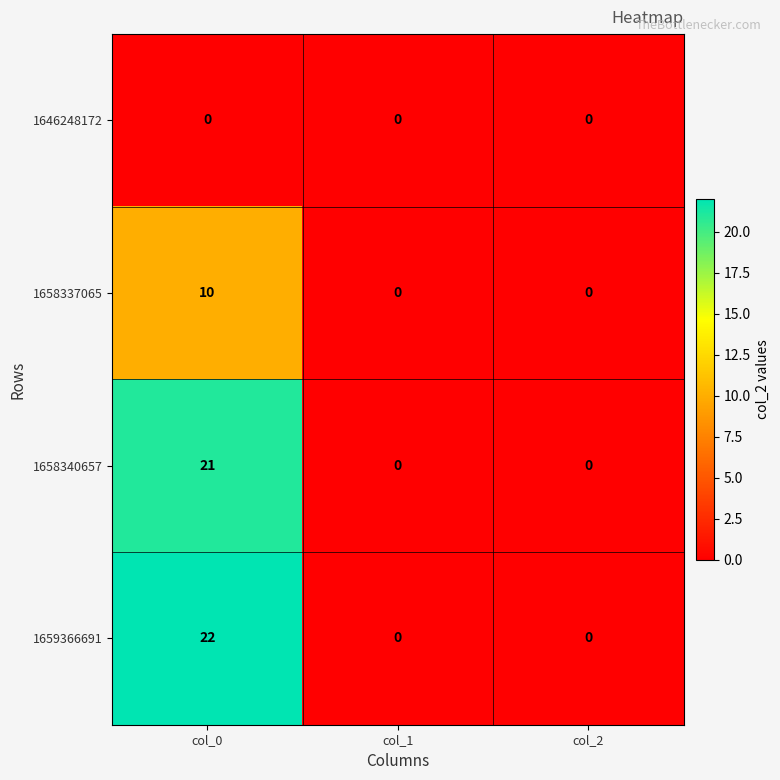

Reading right to left, extract all data points from this chart.

1646248172: col_2=0	col_1=0	col_0=0
1658337065: col_2=0	col_1=0	col_0=10
1658340657: col_2=0	col_1=0	col_0=21
1659366691: col_2=0	col_1=0	col_0=22